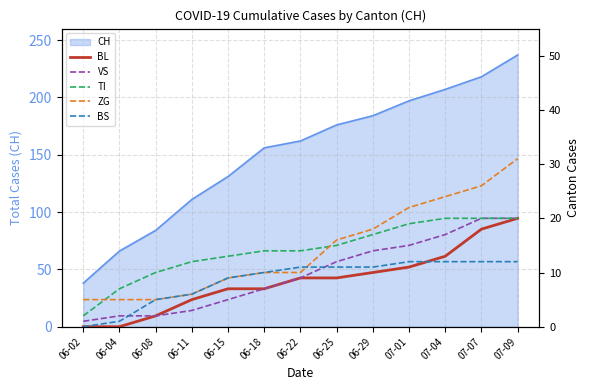

True or false: VS has more than 1 interior local peaks.

False